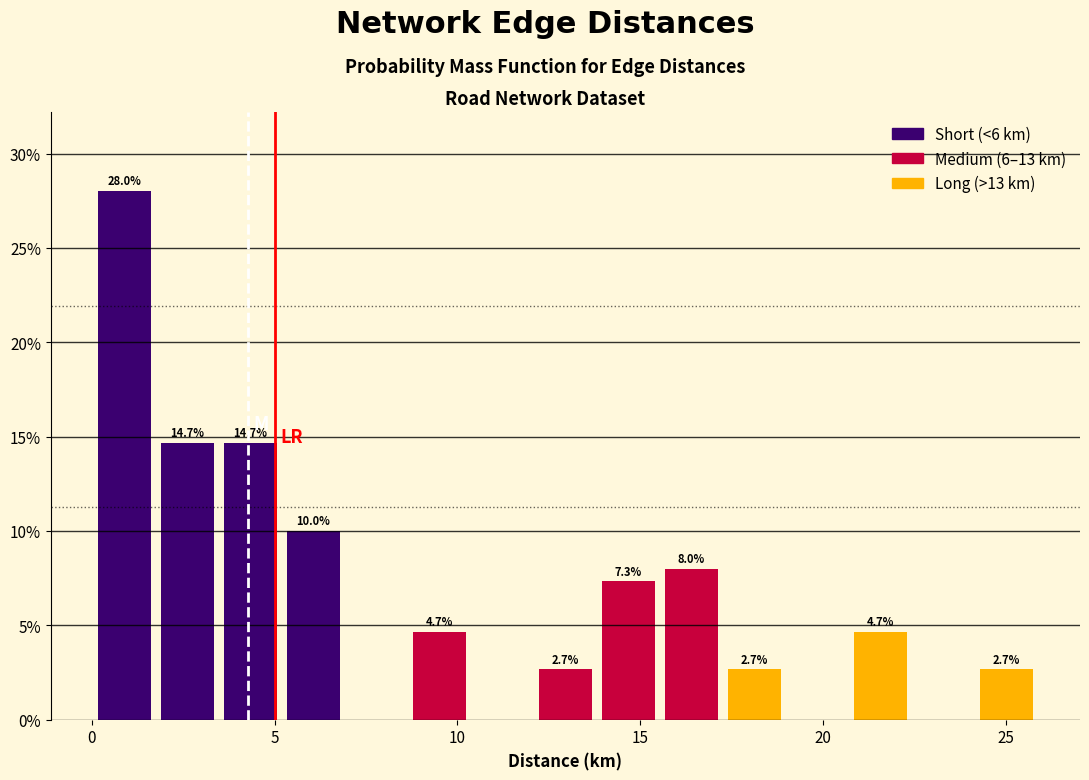

Read against the x-axis, roughly where is the centre of the tallest bar?

1.0